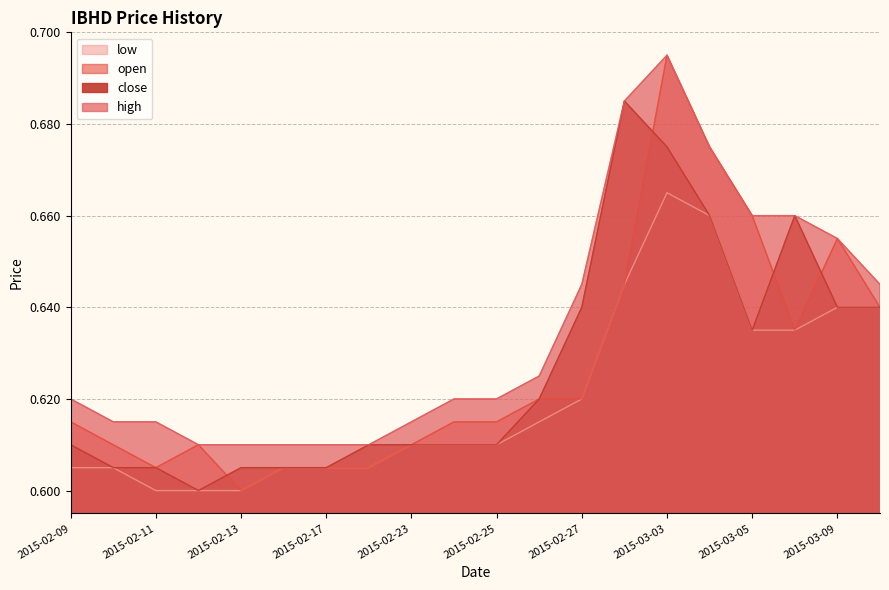

At which label does low reach its minimum?

2015-02-11